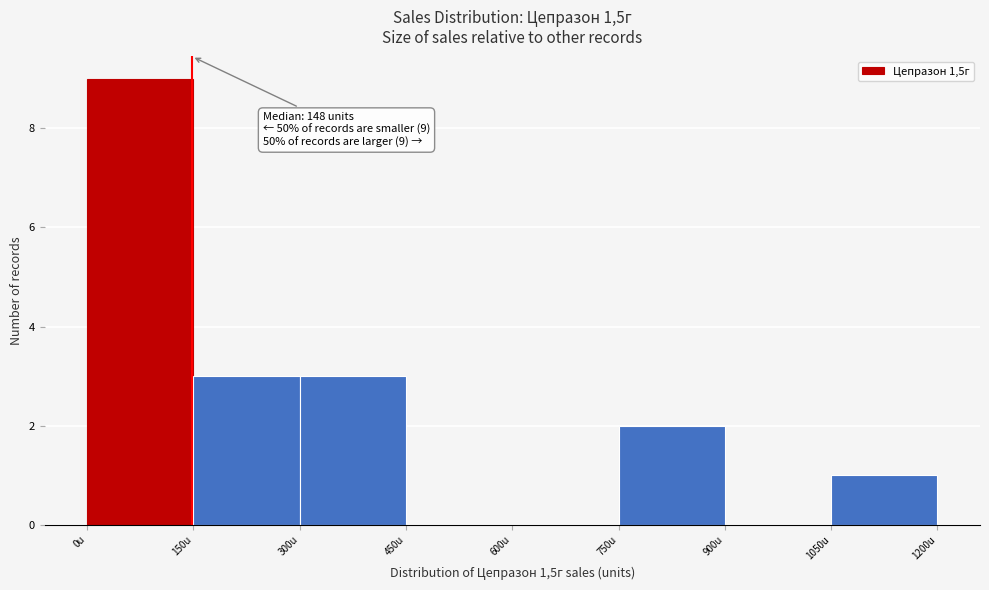

Which range on the x-axis has the tallest bar?

0 to 150